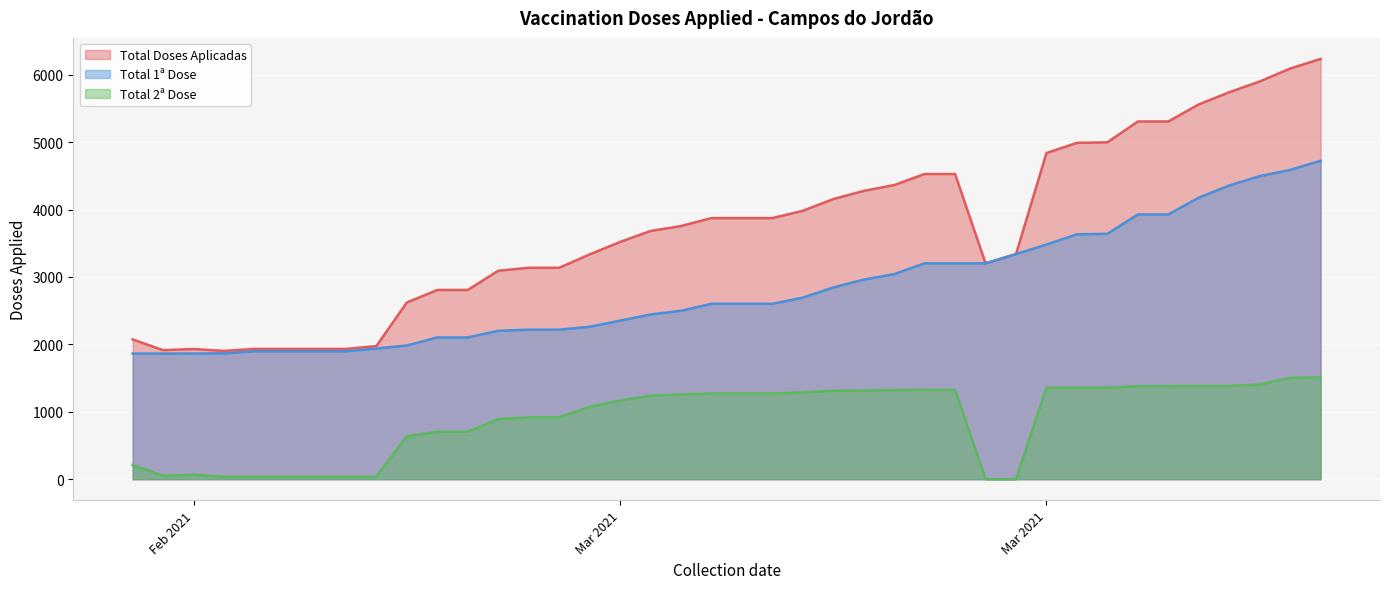

What value does the Total 2ª Dose series have at 2021-03-01?

36